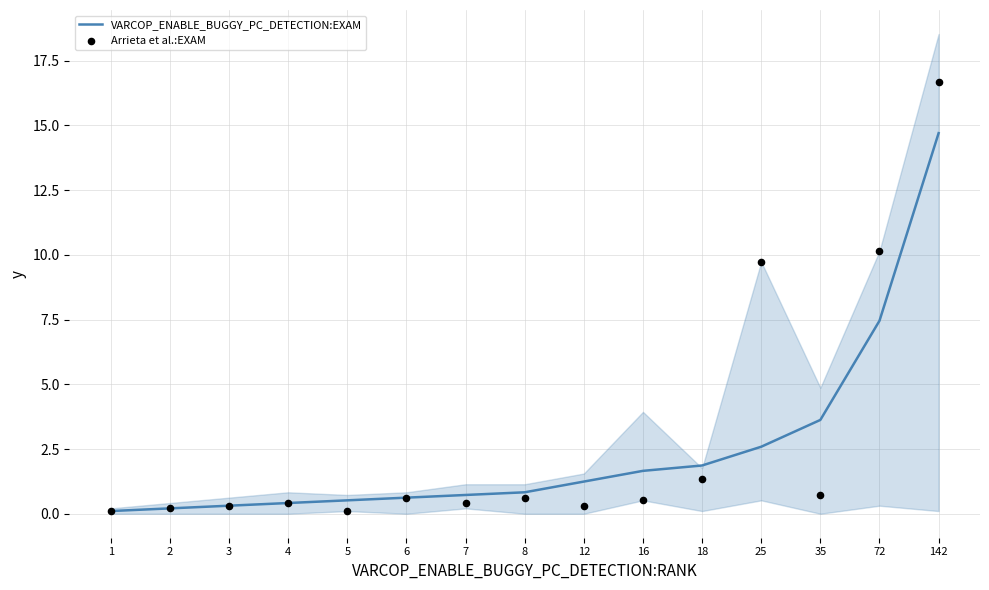

Is the value of VARCOP_ENABLE_BUGGY_PC_DETECTION:EXAM at 5 greater than the value of Arrieta et al.:EXAM at 4?

Yes